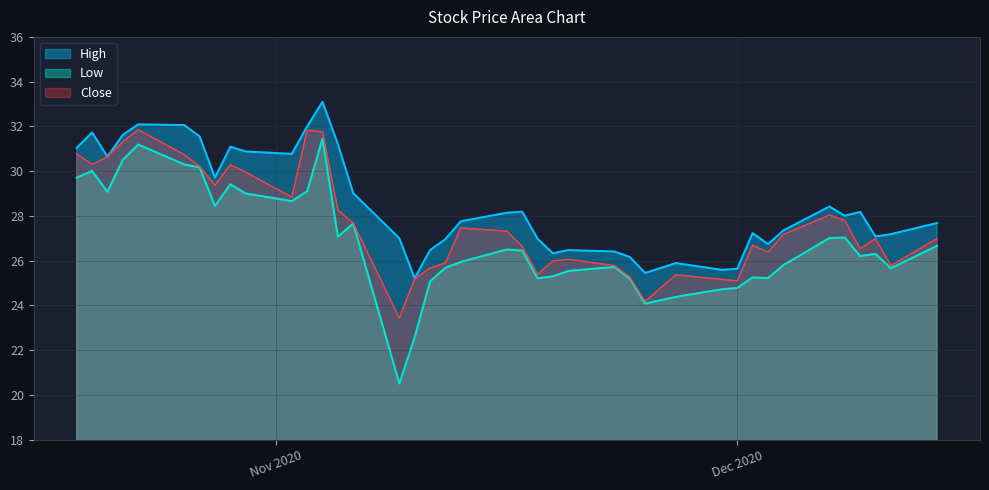

What value does the Low series have at 2020-12-01?

24.8